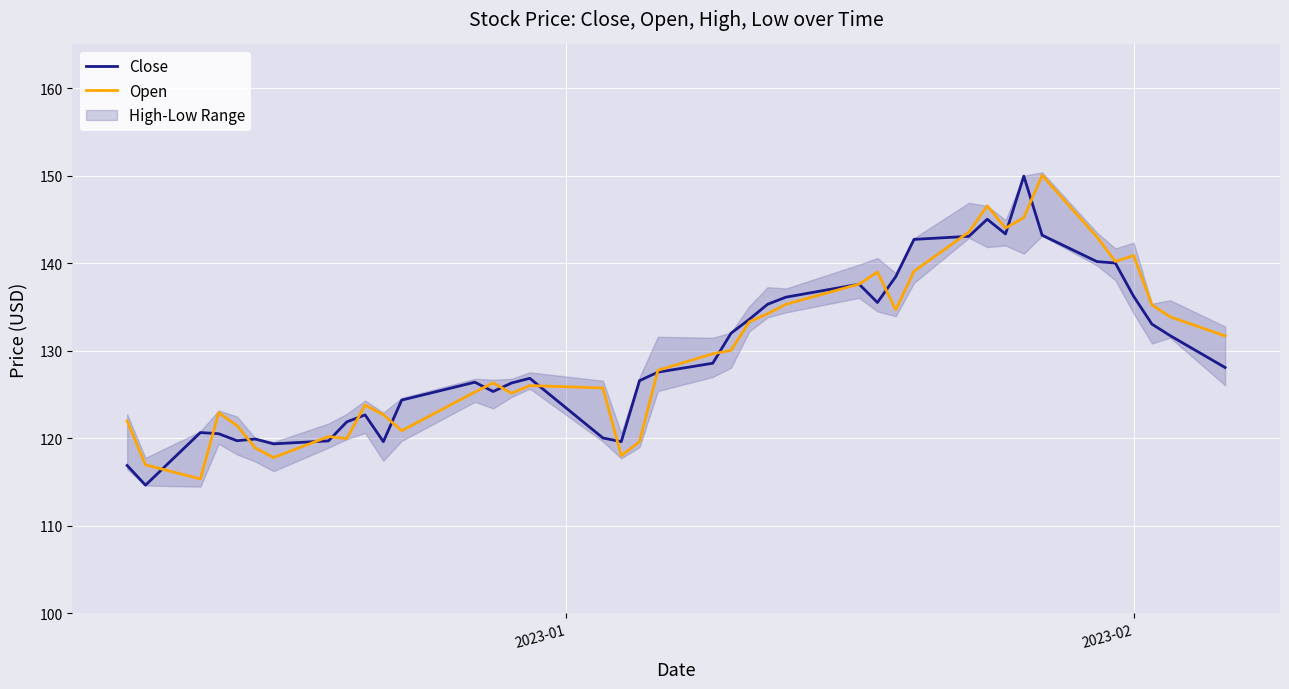

What is the lowest value of the Close series?

114.7